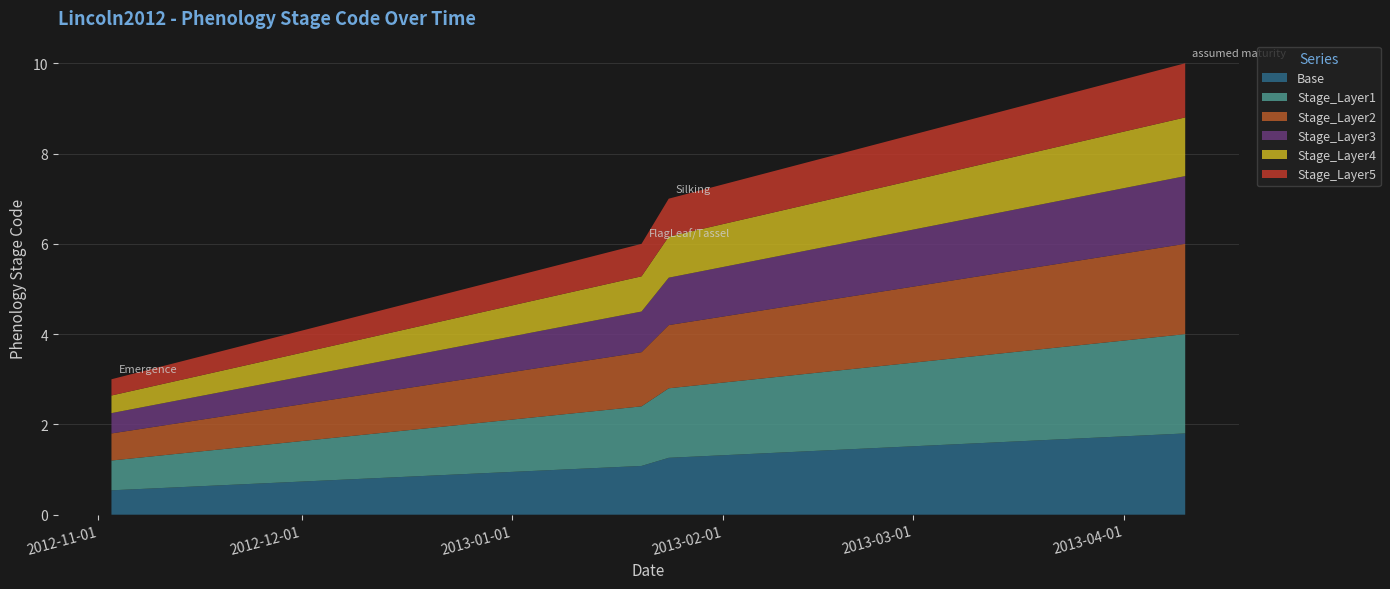

Reading left to right, list all the values displayed in this chart.

2012-11-03=3	2013-01-20=6	2013-01-24=7	2013-04-10=10